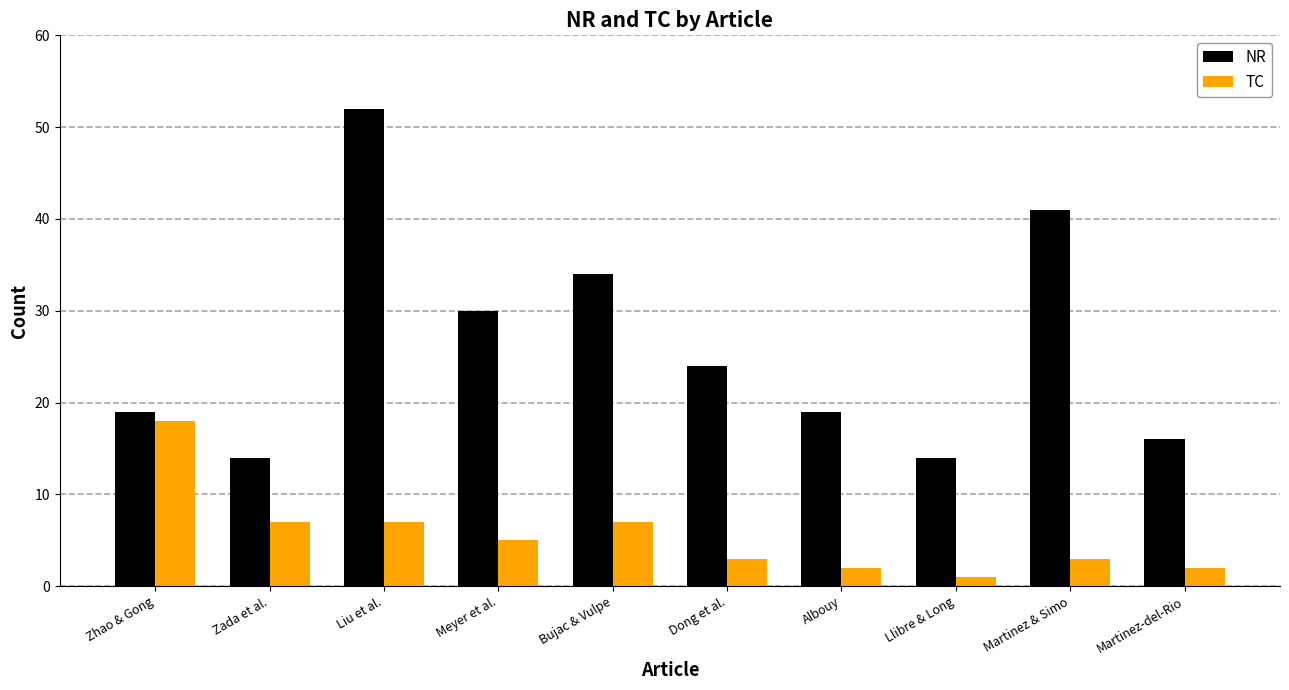

At which label does NR reach its peak?

Liu et al.